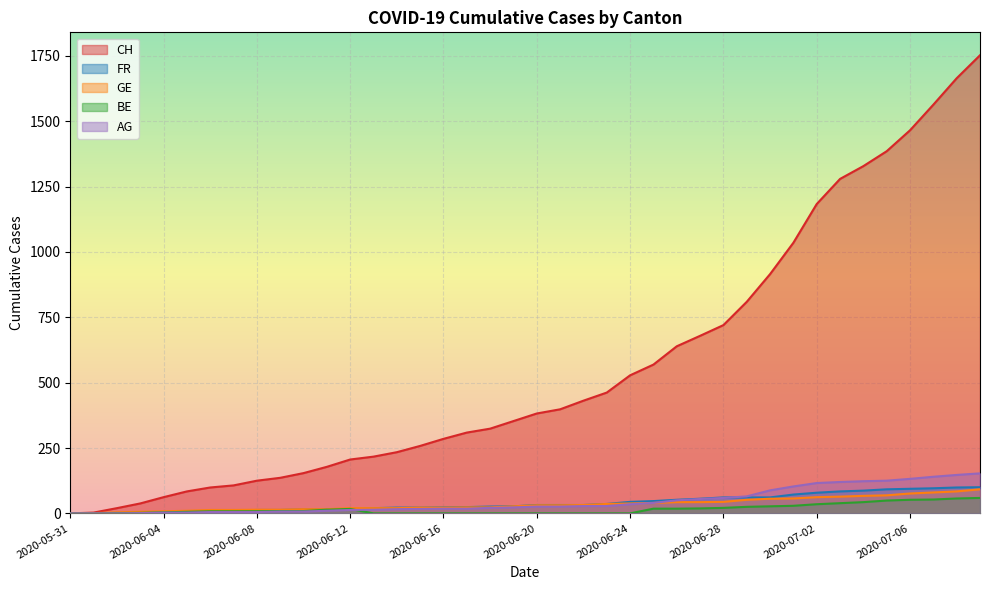

True or false: AG and FR intersect in this chart.

True